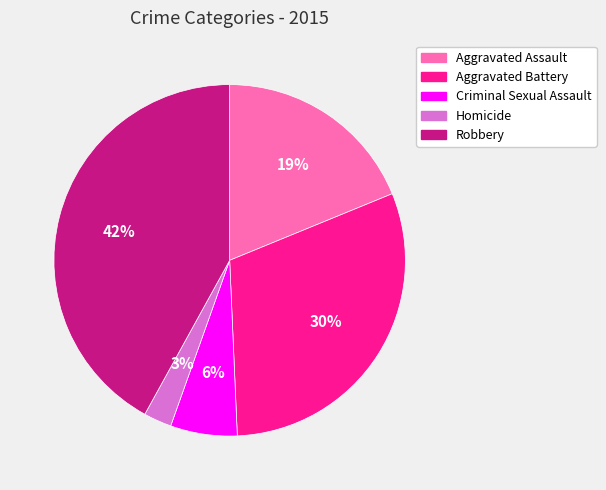

How many slices are in this pie chart?

5